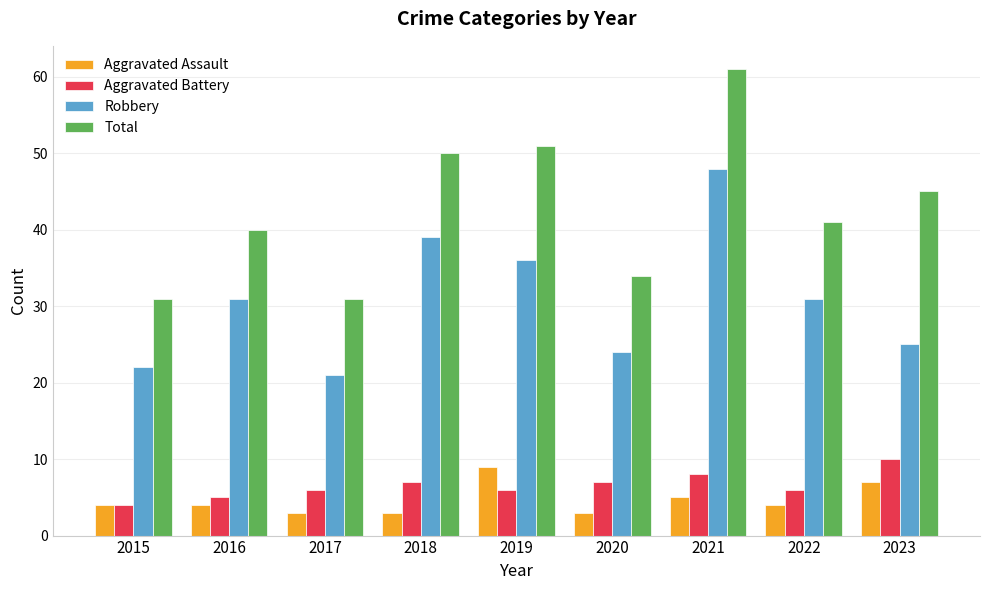

Which series has the widest spread of values?

Total